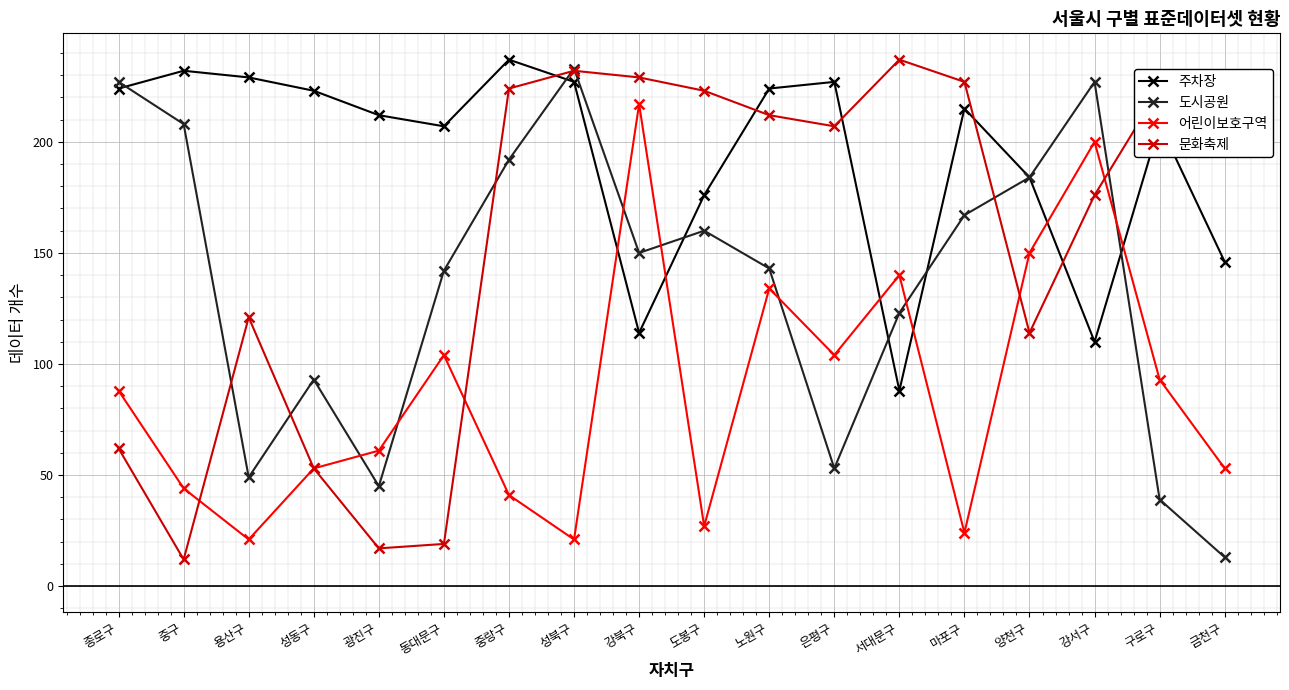

Where do 어린이보호구역 and 문화축제 first cross each other?

중구 and 용산구